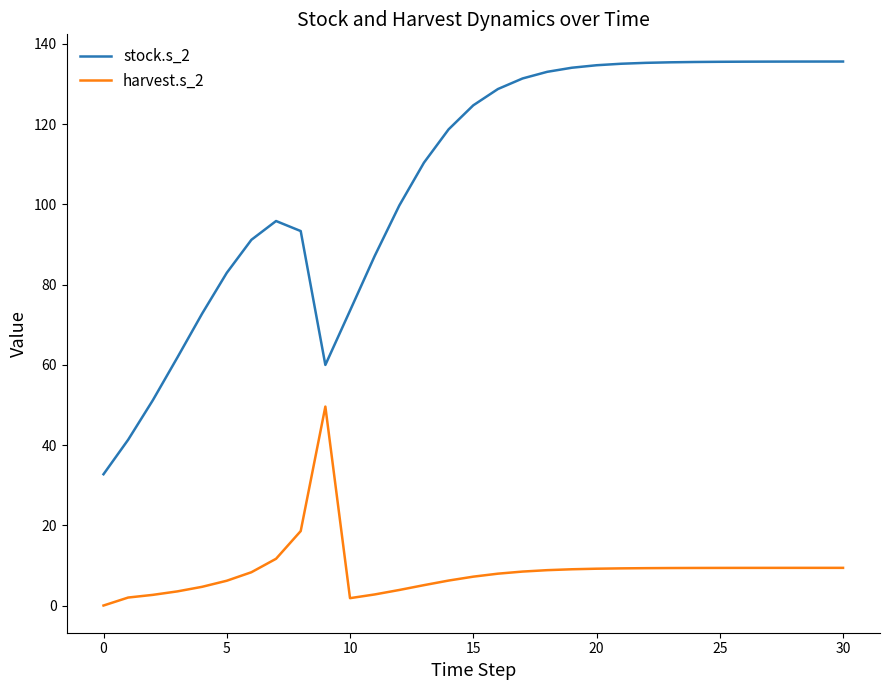

List the series in order of their overall mean, highest first.

stock.s_2, harvest.s_2